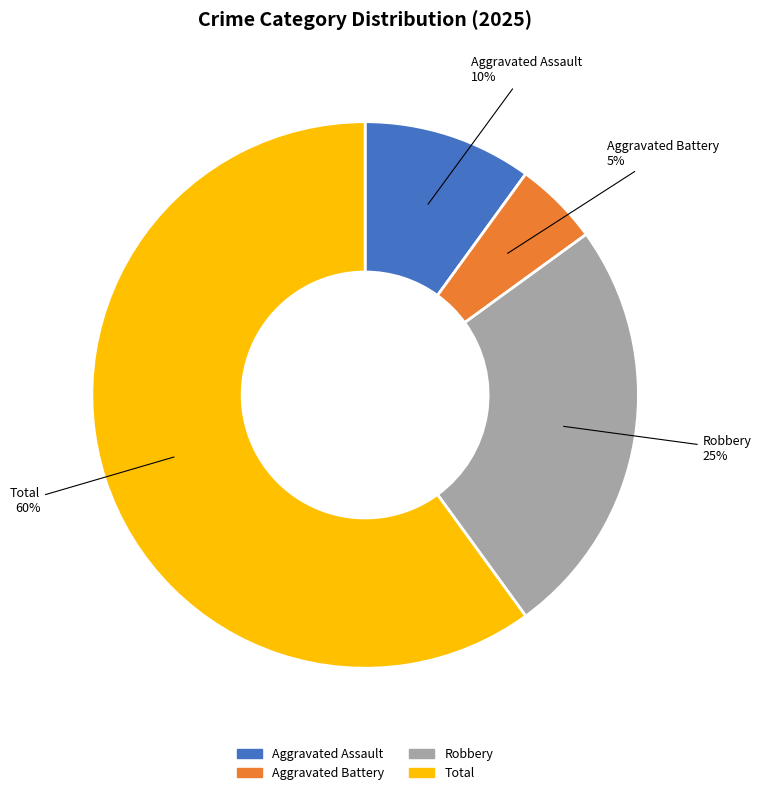

Which category has the biggest portion of the pie?

Total